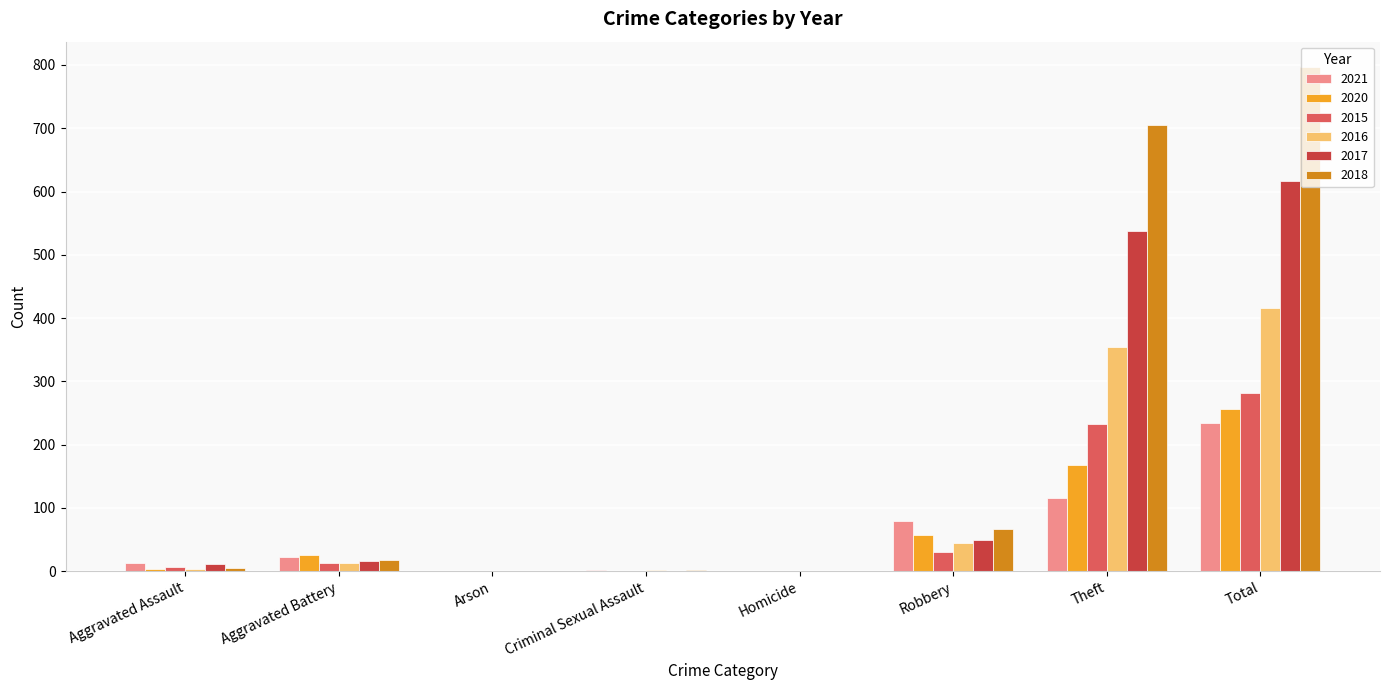

Which series has the largest total across all categories?

2018